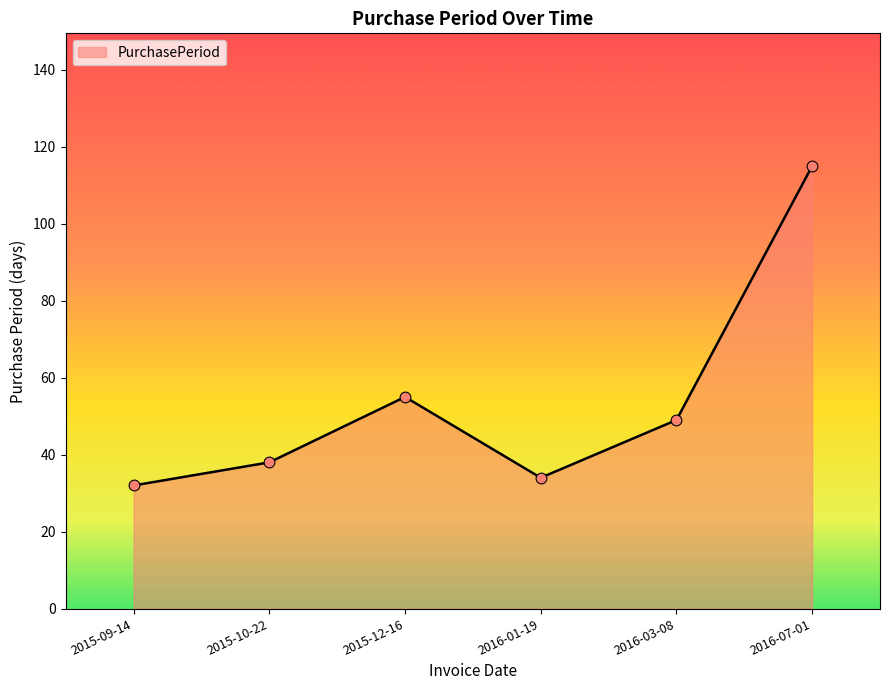

Between 2016-01-19 and 2015-12-16, which is larger?

2015-12-16